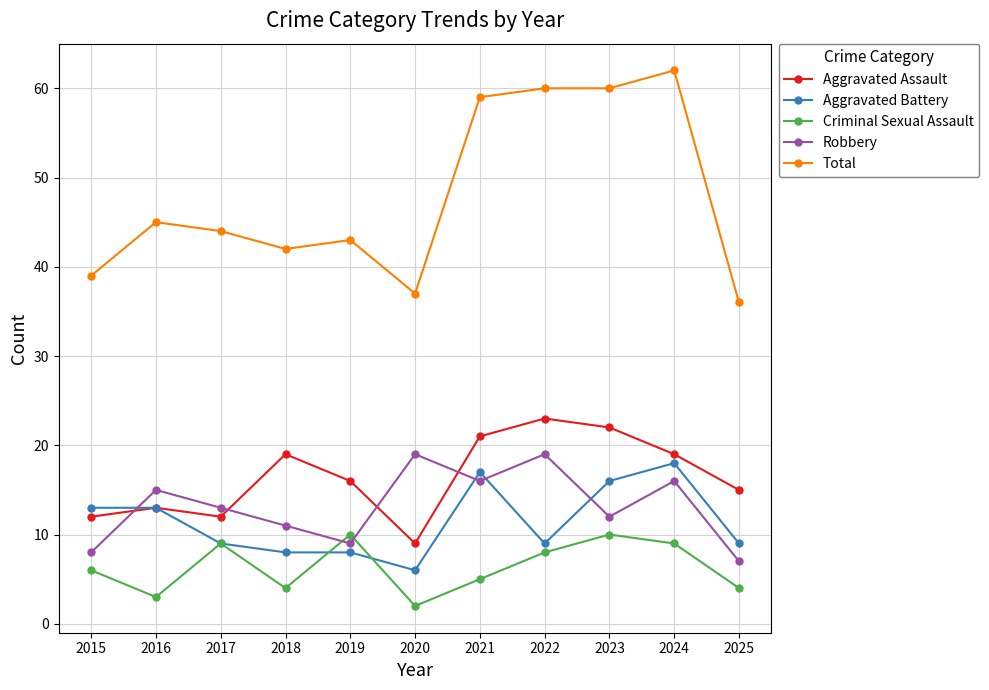

What is the approximate value of Criminal Sexual Assault at 2021?

5